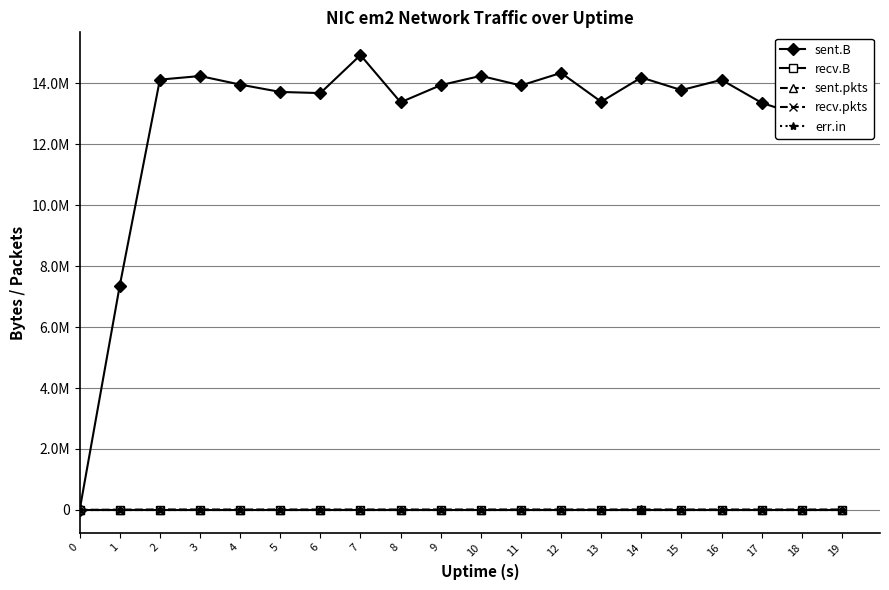

True or false: recv.B and sent.pkts intersect in this chart.

False